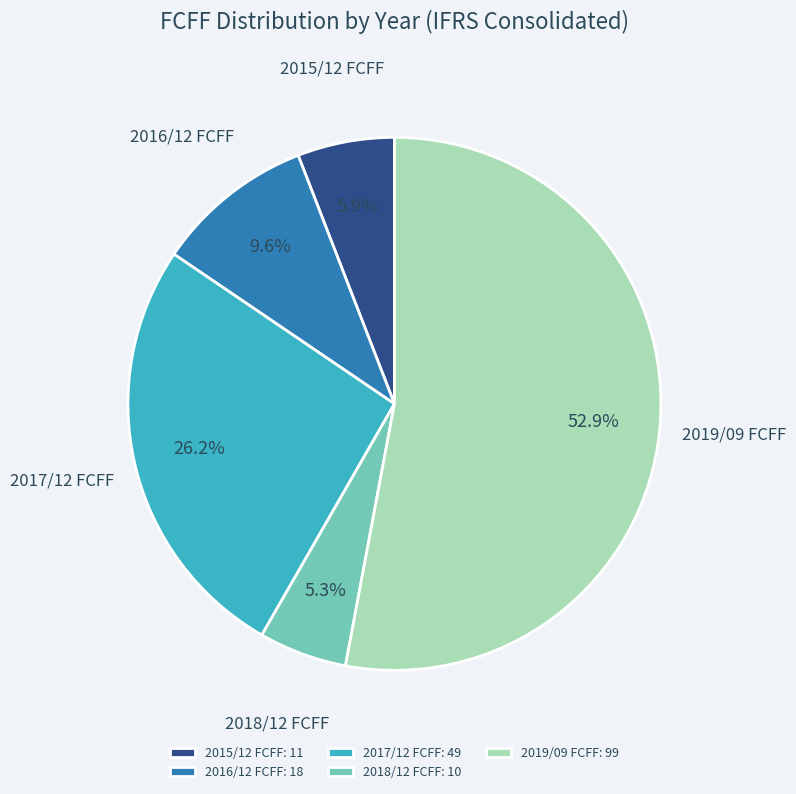

What percentage is the 2019/09 FCFF slice, to the nearest percent?

53%